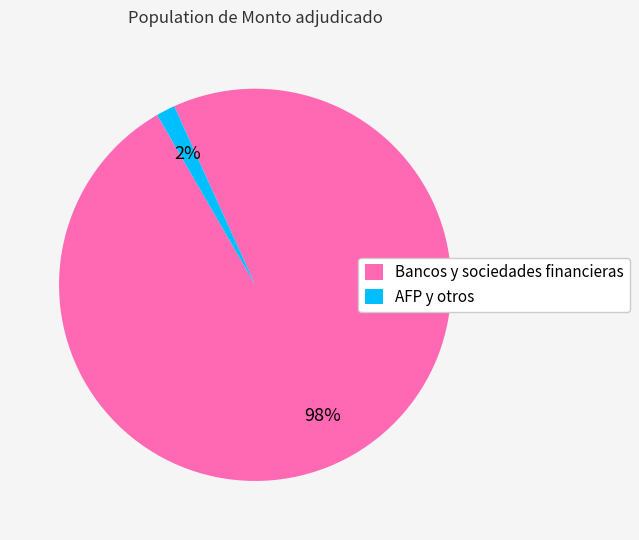

To the nearest percent, what percentage of the pie is AFP y otros?

2%